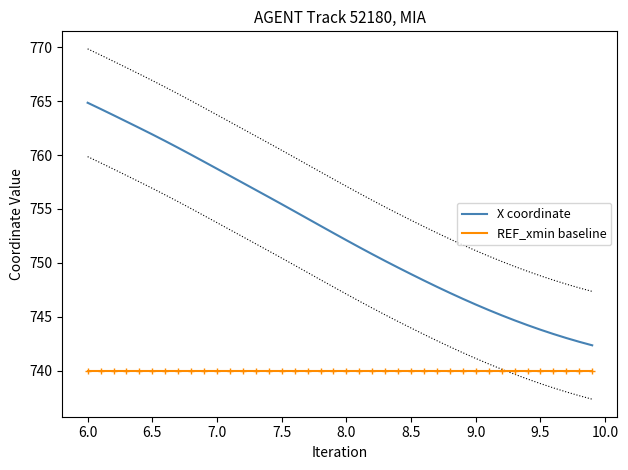

True or false: X coordinate and REF_xmin baseline cross at least once.

False